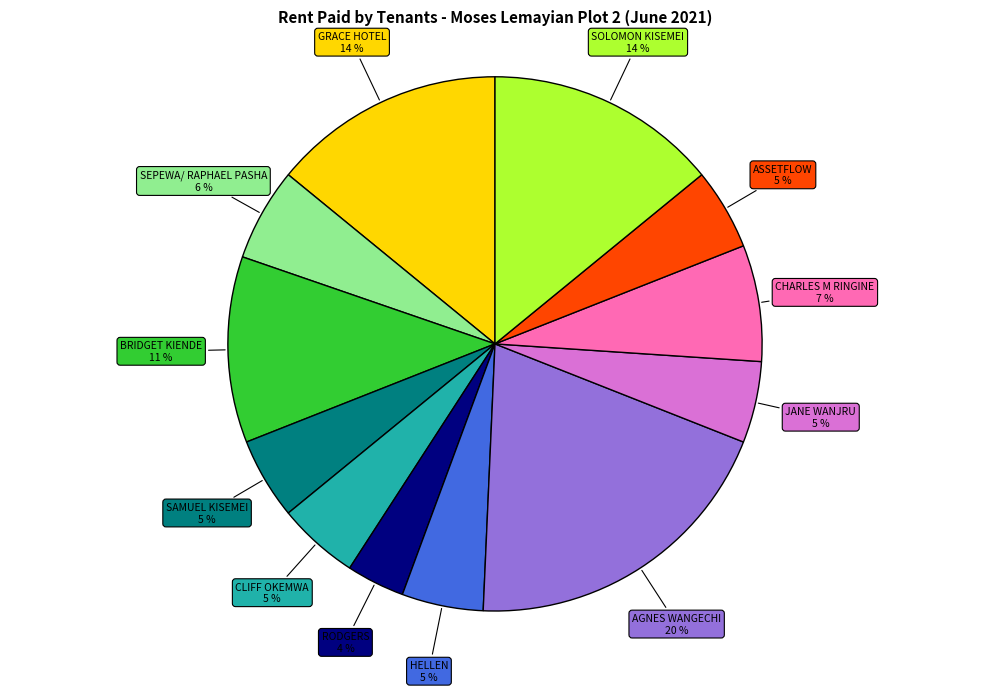

Is there any slice that represents more than half of the pie?

No